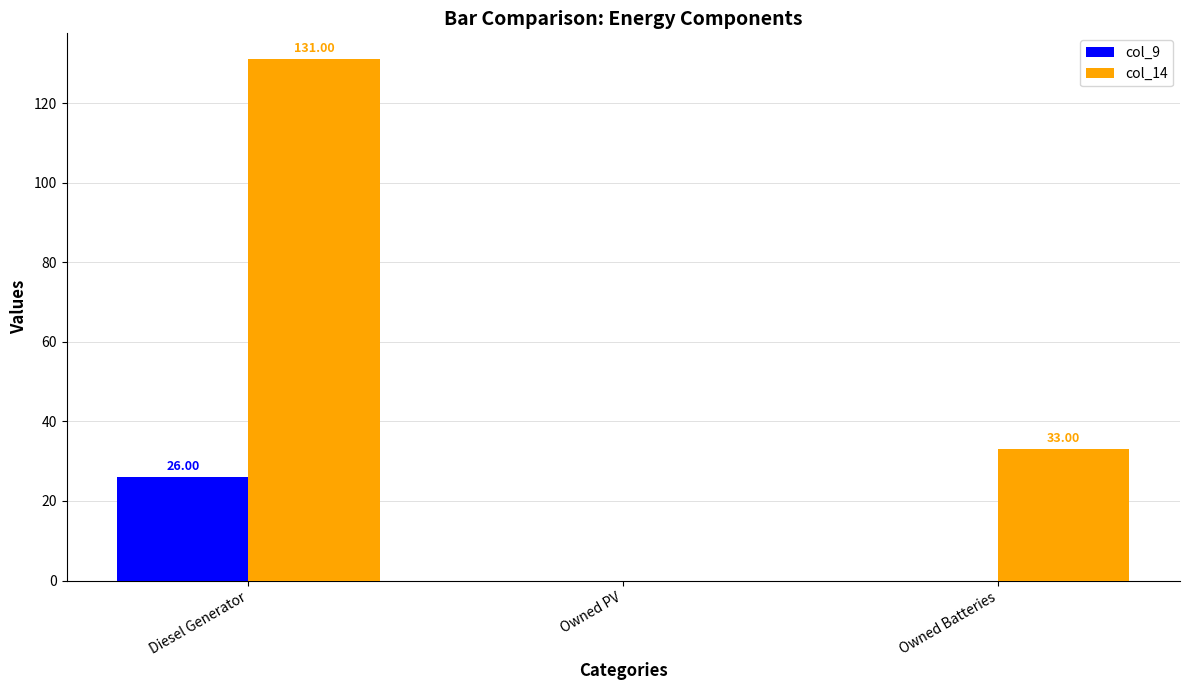

How many distinct data groups are displayed?

2